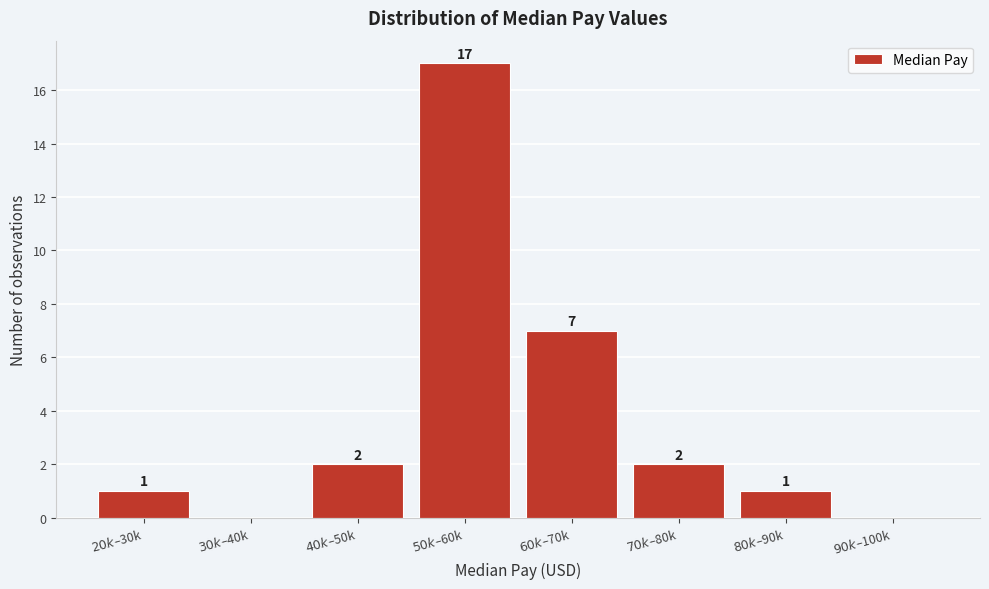

What is the greatest value displayed?

17